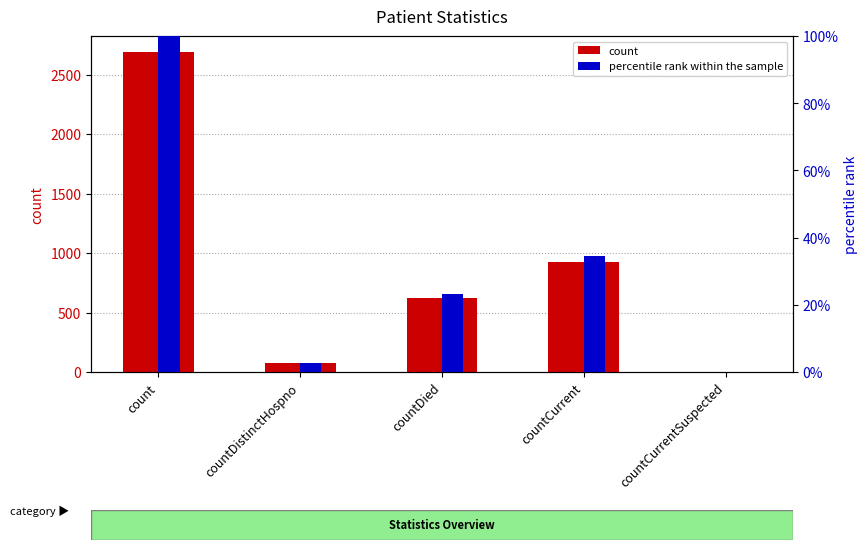

Which series has the largest total across all categories?

count